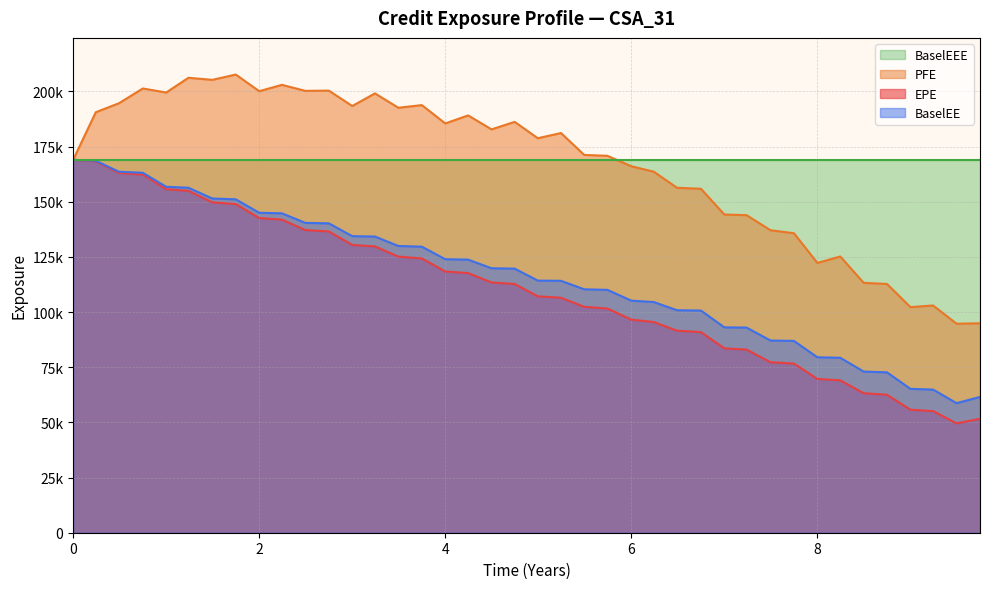

What are all the series names shown in the legend?

BaselEEE, PFE, EPE, BaselEE